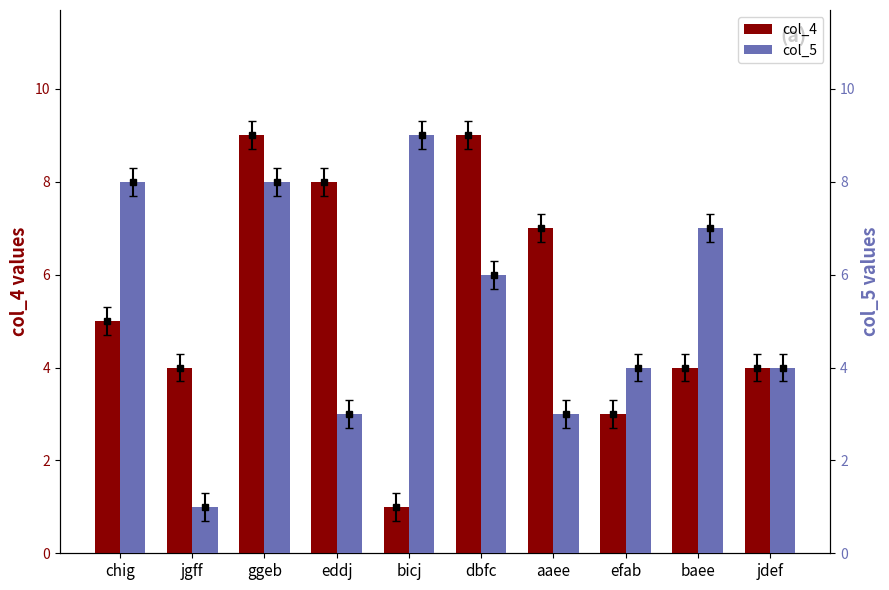

Where is col_5 nearest to the value 5?

dbfc